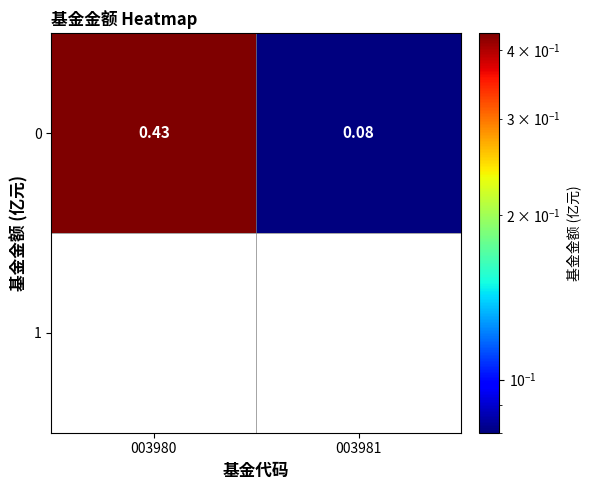

Rank the categories by value from highest to lowest.

003980, 003981